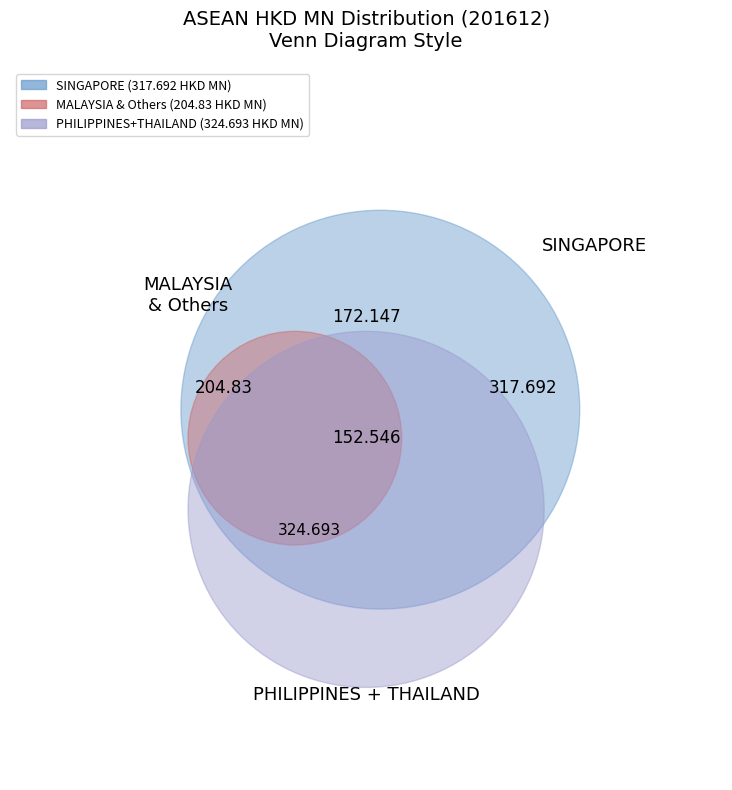

True or false: CAMBODIA accounts for 13% of the total.

False